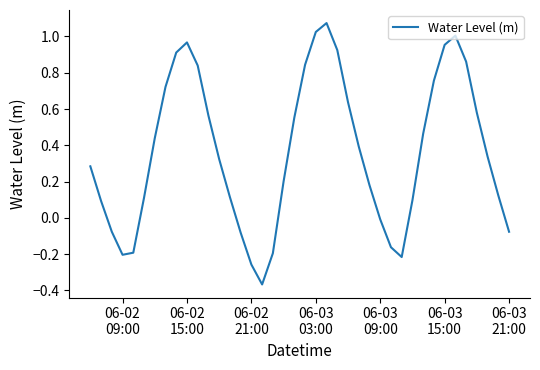

What is the difference between the maximum and minimum values?

1.4